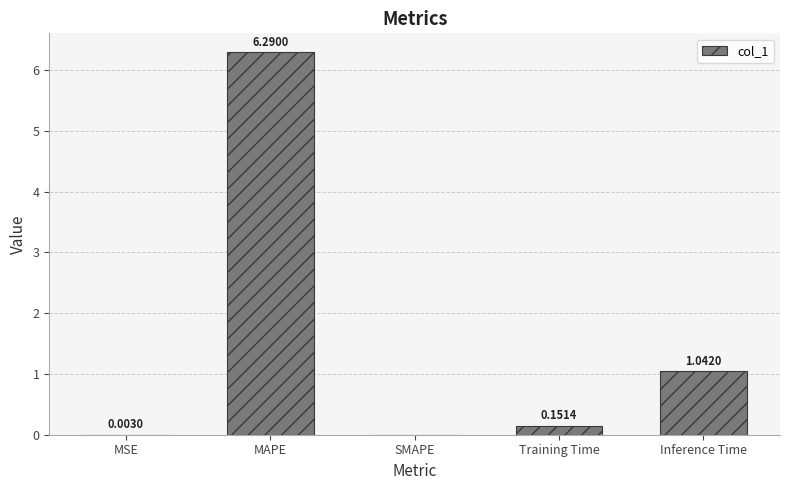

What is the change in value from SMAPE to Training Time?

+0.2